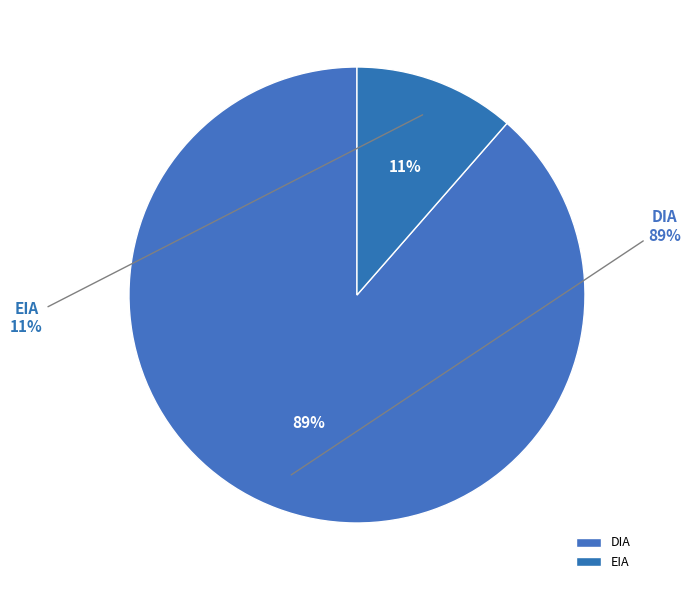

Approximately how many times larger is the value at DIA compared to EIA?

7.8